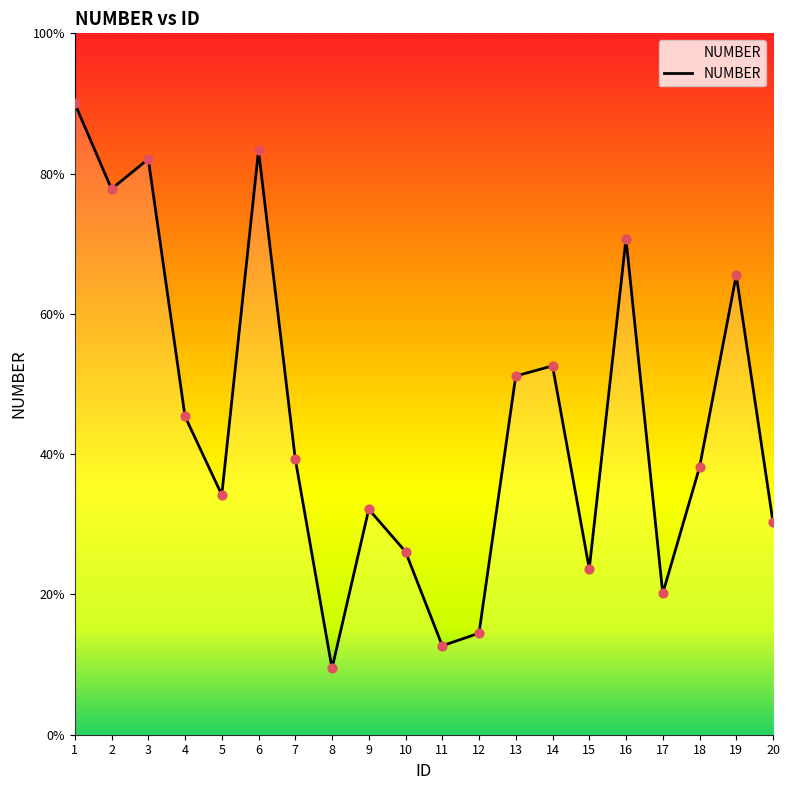

What is the change in value from 10 to 11?

-0.1